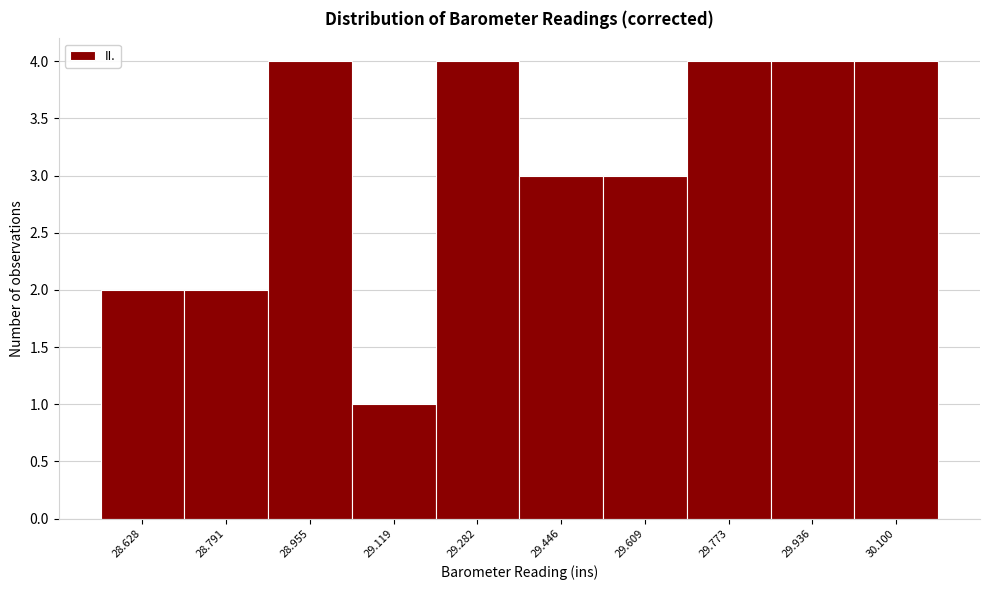

Reading left to right, transcribe all the data shown in this chart.

2	2	4	1	4	3	3	4	4	4